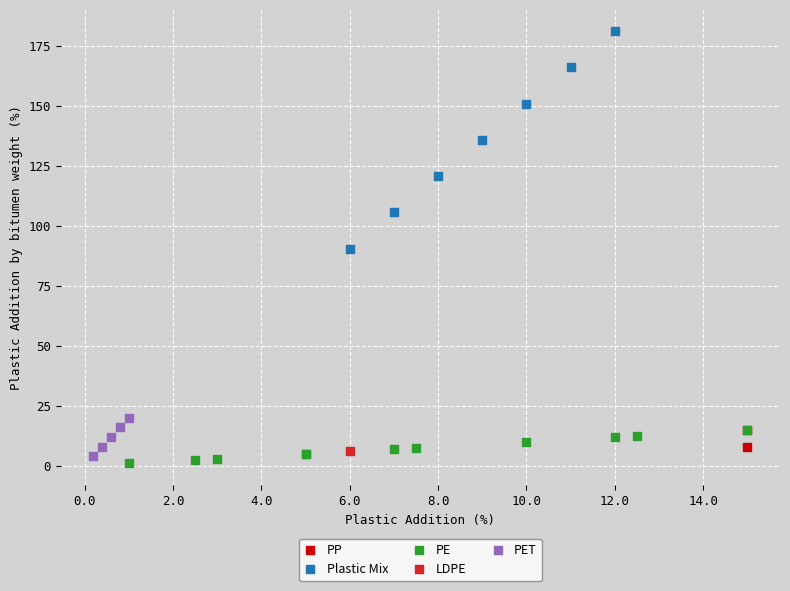

Which series reaches the maximum Y coordinate?

Plastic Mix